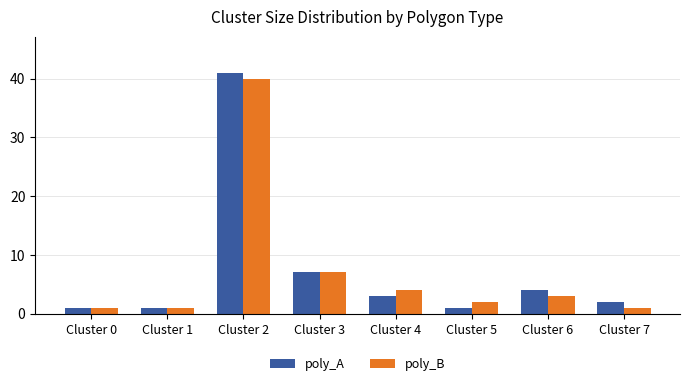

What is the highest value of the poly_A series?

41